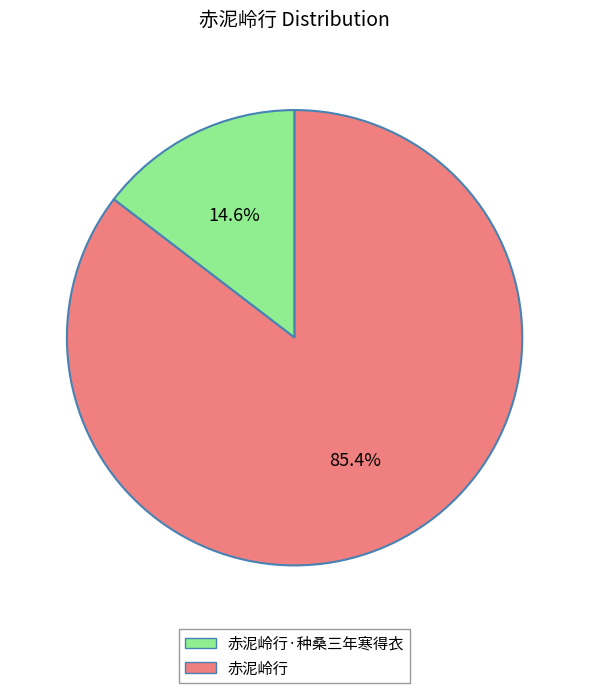

Is 赤泥岭行·种桑三年寒得衣 the majority of the pie?

No